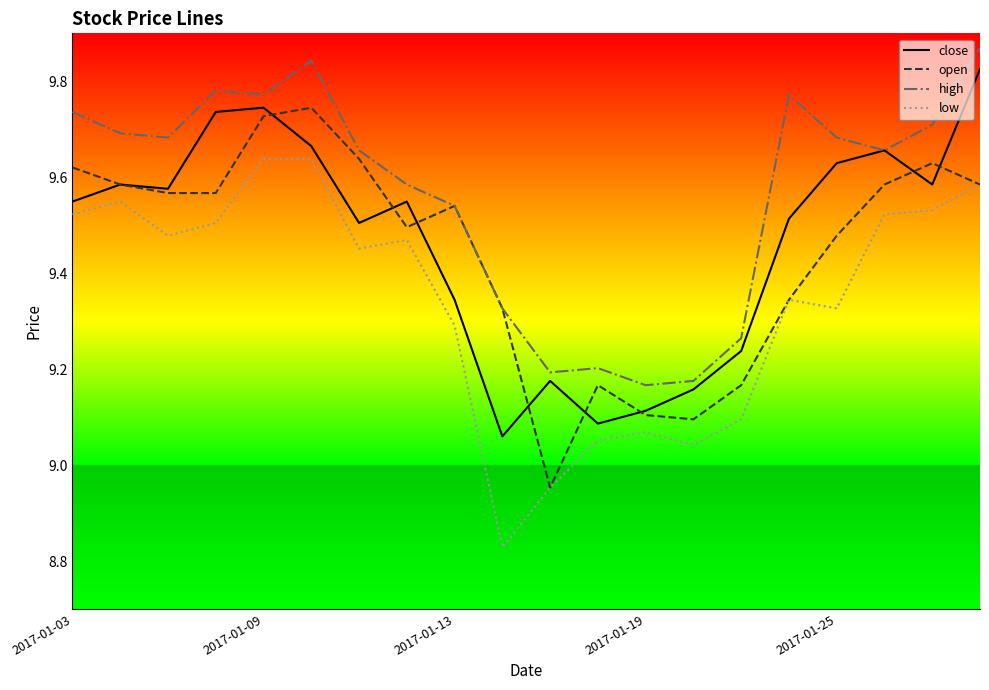

Which series has the largest total across all categories?

high